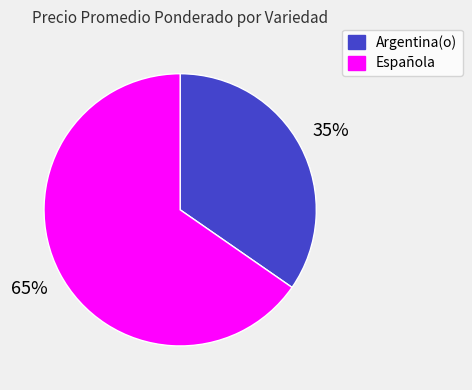

Combined, do Argentina(o) and Española account for over 50%?

Yes